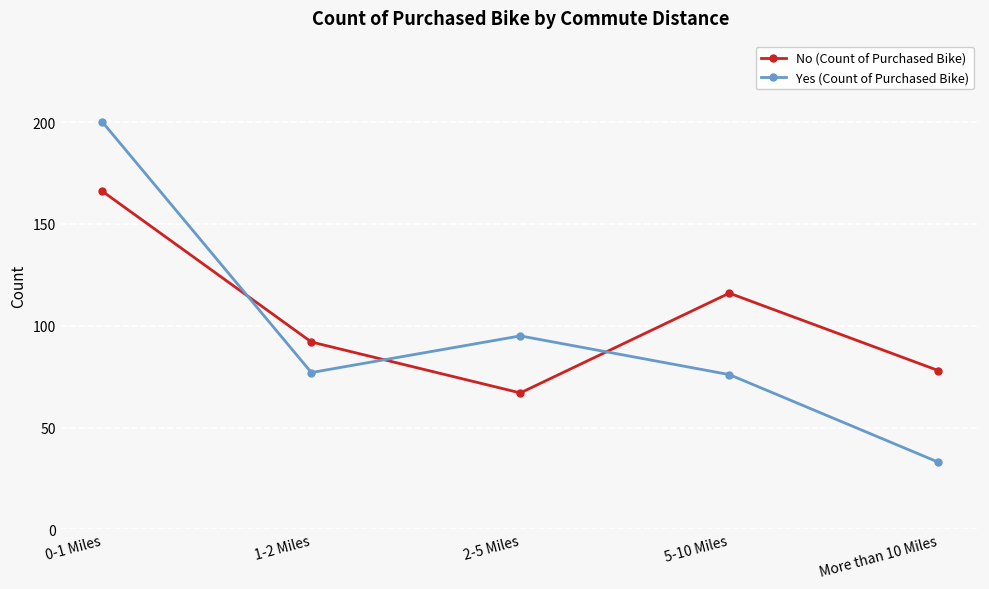

True or false: No (Count of Purchased Bike) has a value of 116 at 5-10 Miles.

True